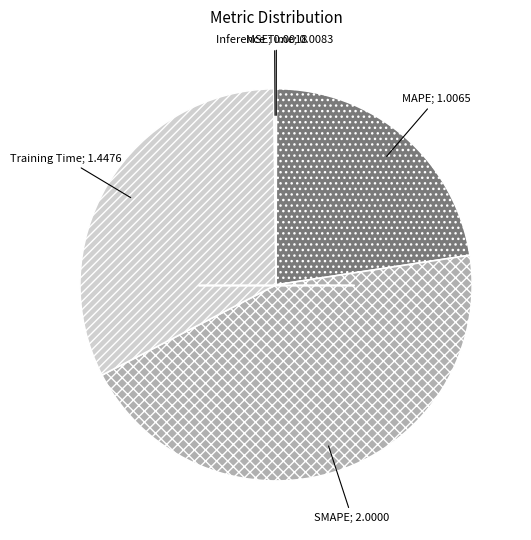

Does any single category account for the majority?

No